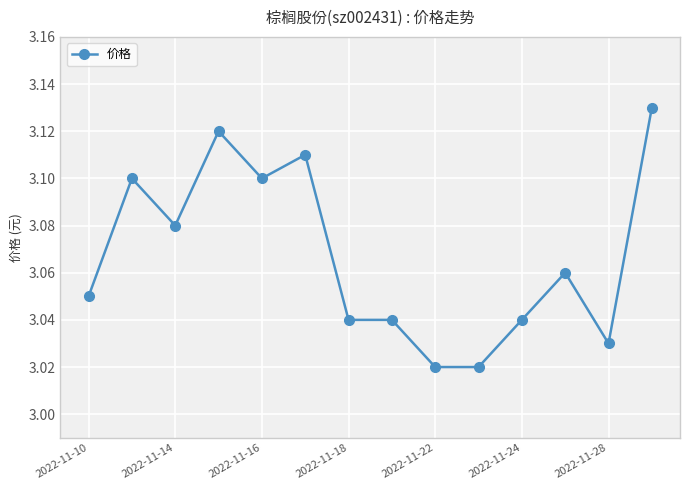

What is the sum of all values?

42.9